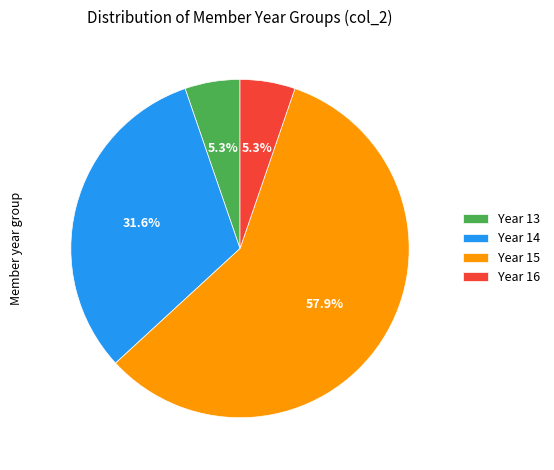

What is the largest slice in the pie chart?

Year 15